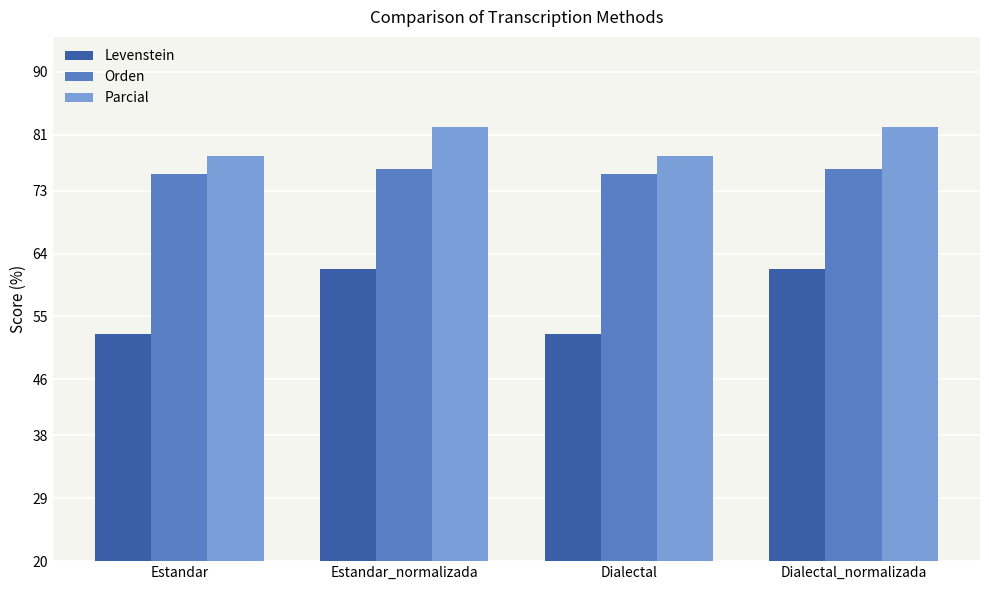

What is the difference between the maximum and minimum values in the Levenstein series?

9.3